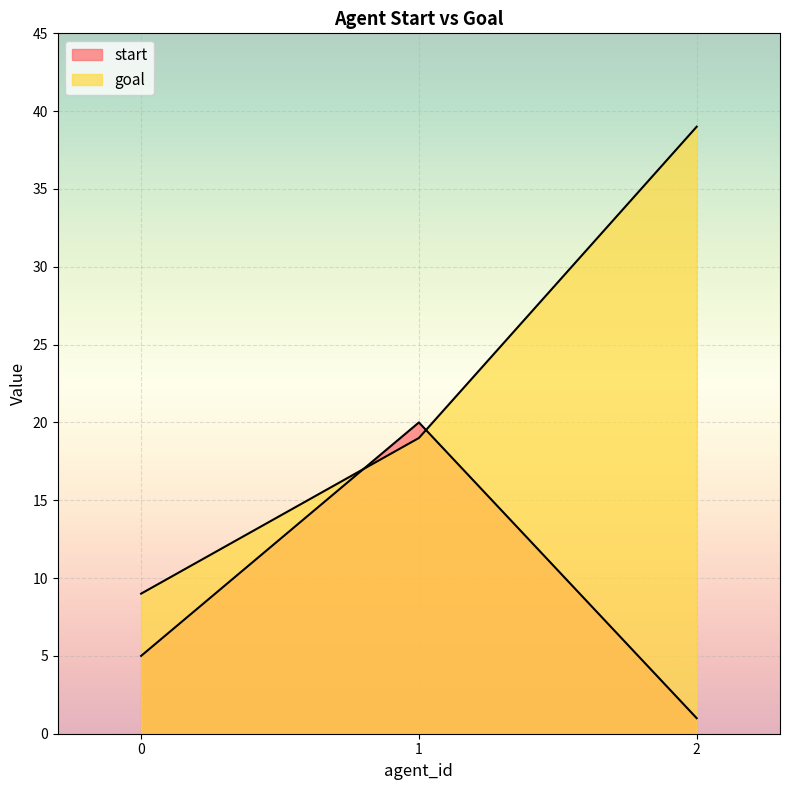

What is the value of the goal point at the 2nd from the left?

19